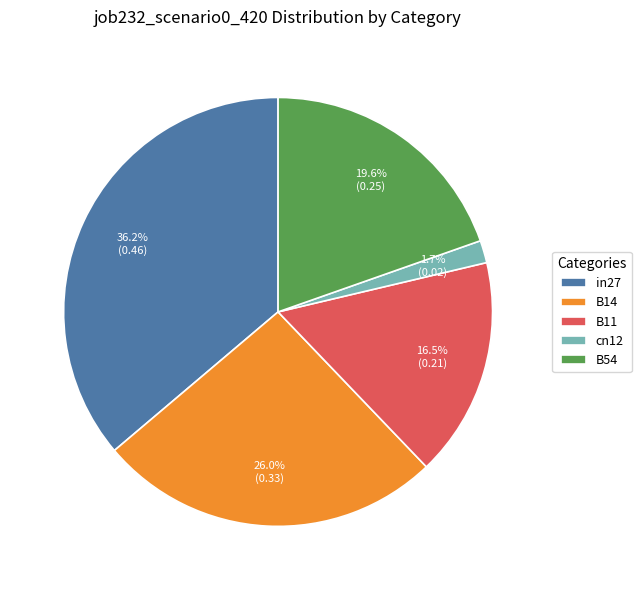

Is there any slice that represents more than half of the pie?

No